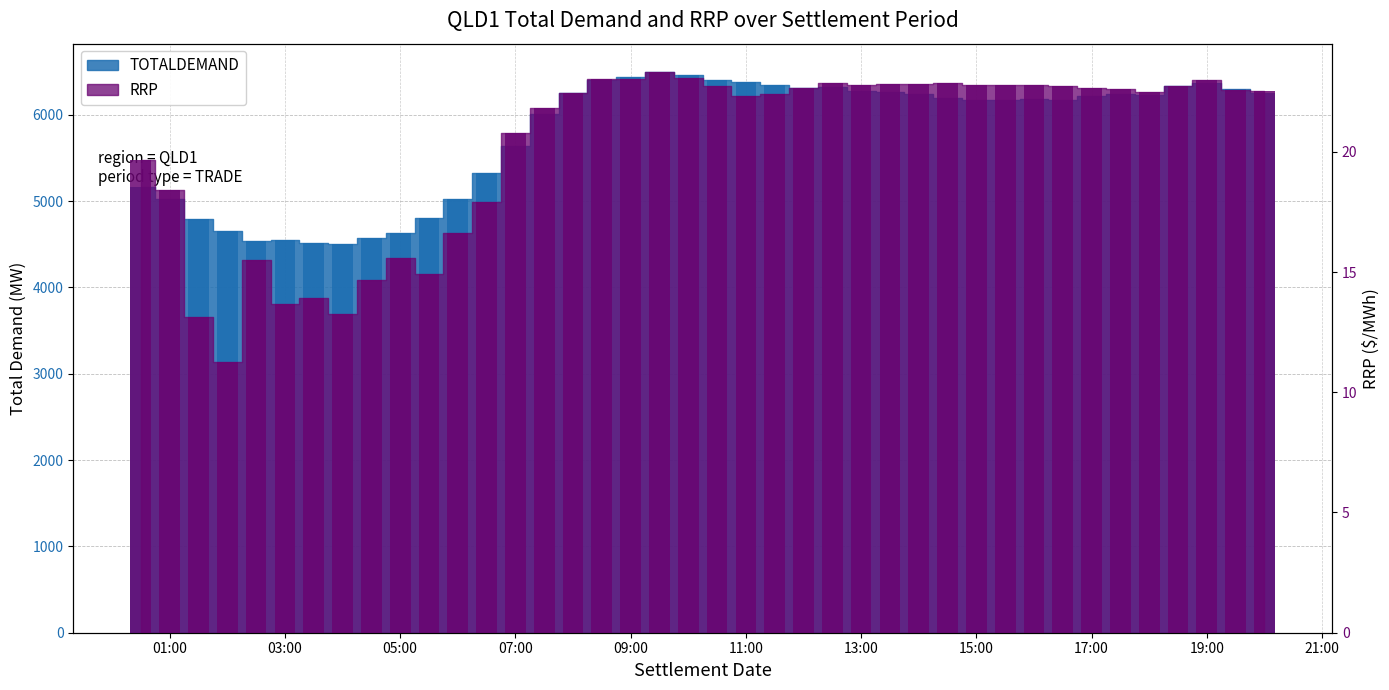

How many bars are there in each group?

2